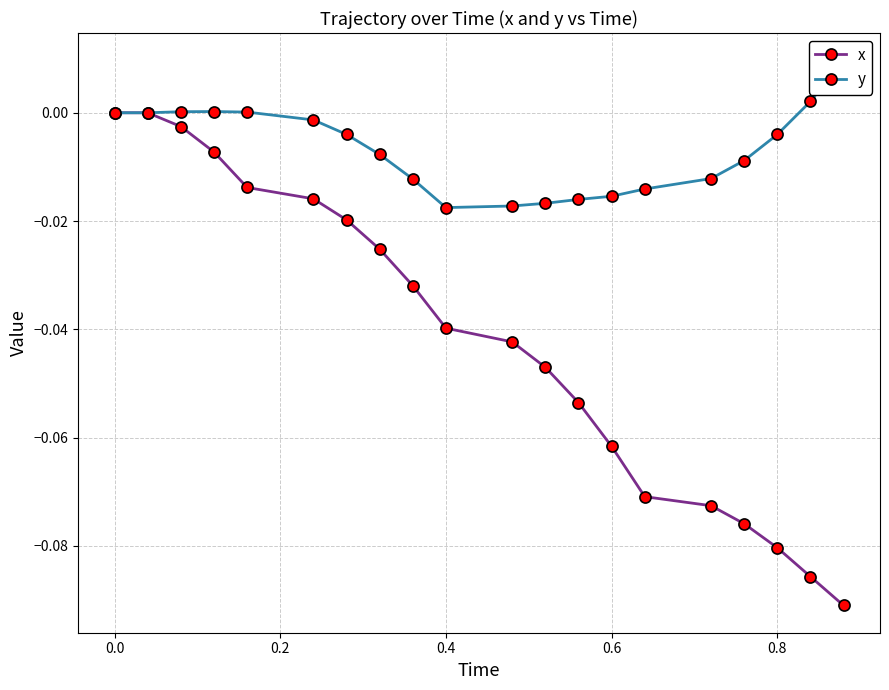

What are all the series names shown in the legend?

x, y